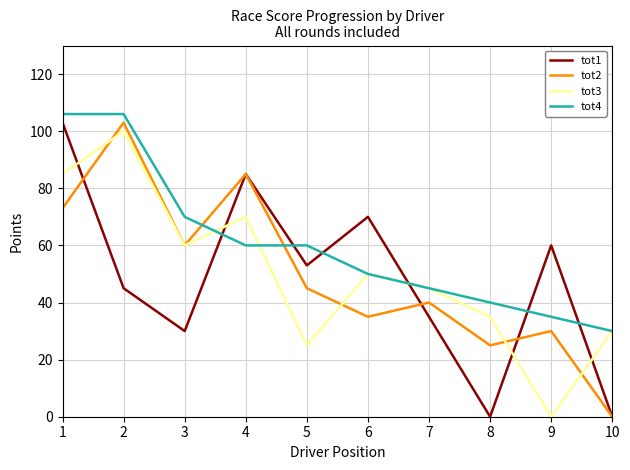

How many lines are shown in the chart?

4